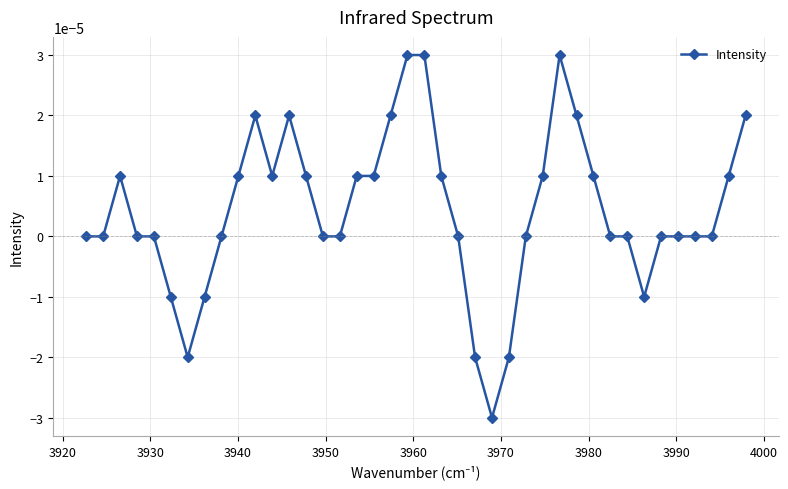

How many data points are less than 0?

7